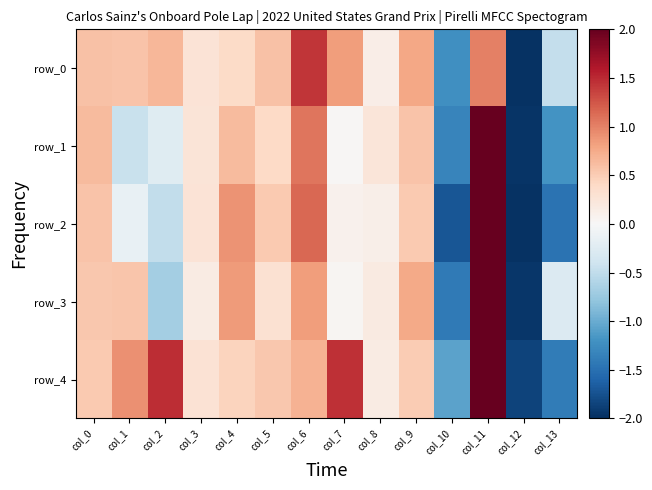

At how many categories does at least one series exceed 2?

1